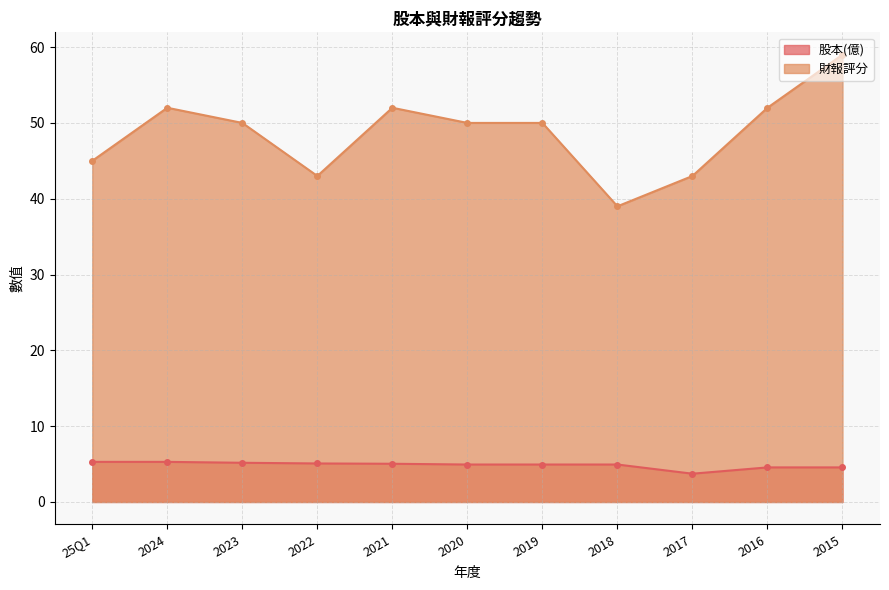

What are all the series names shown in the legend?

股本(億), 財報評分